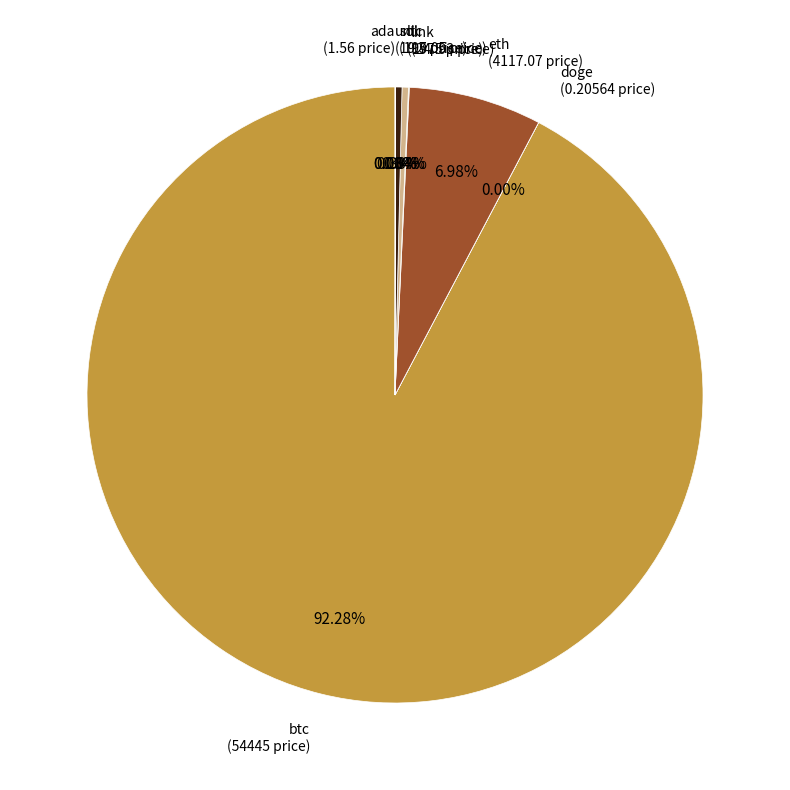

Which slice is the largest?

btc